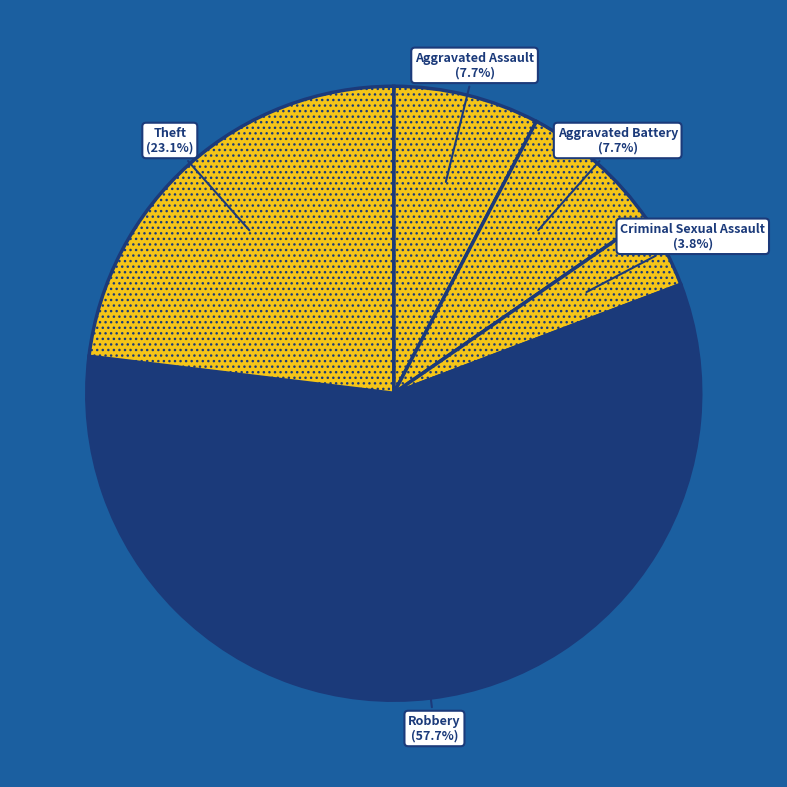

Is there any slice that represents more than half of the pie?

Yes